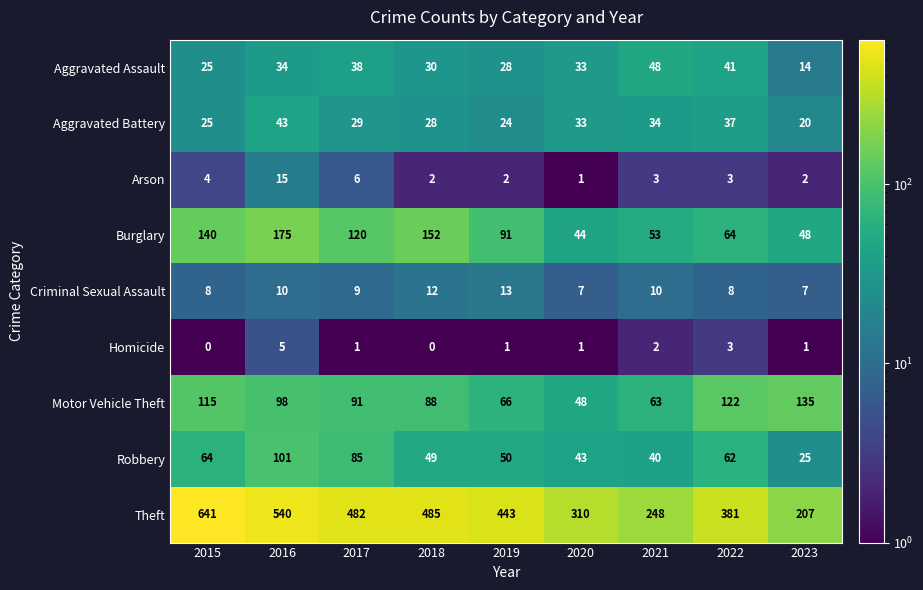

At which label is Arson closest to 8?

2017